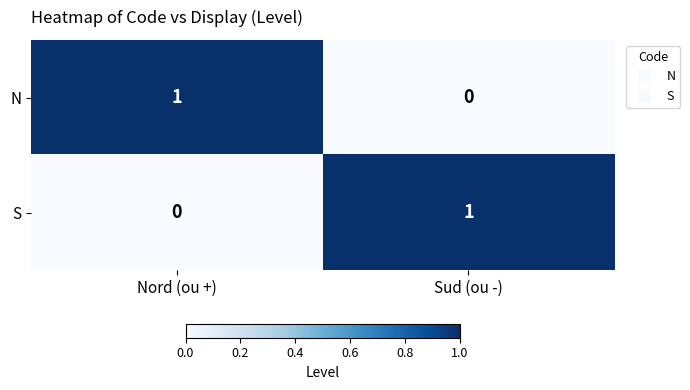

Is it true that S equals 0 at Nord (ou +)?

True